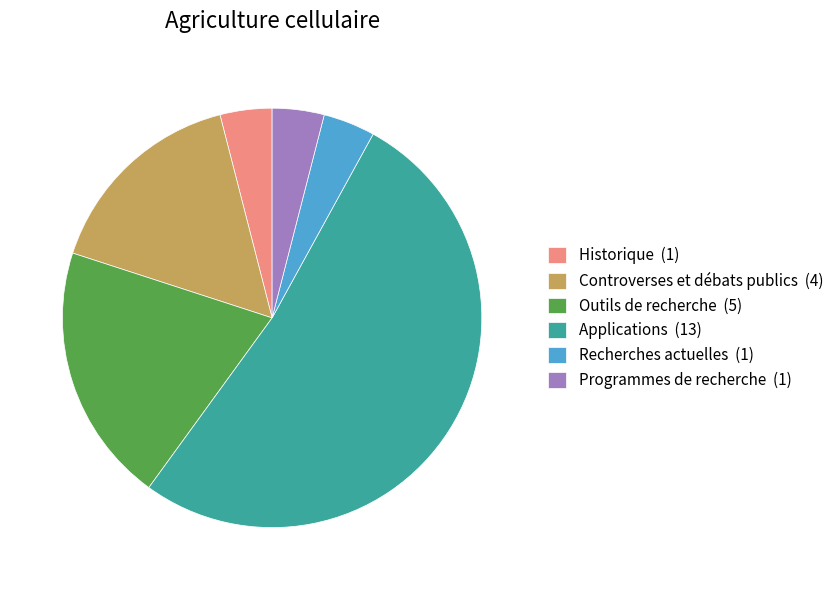

How many slices are in this pie chart?

6